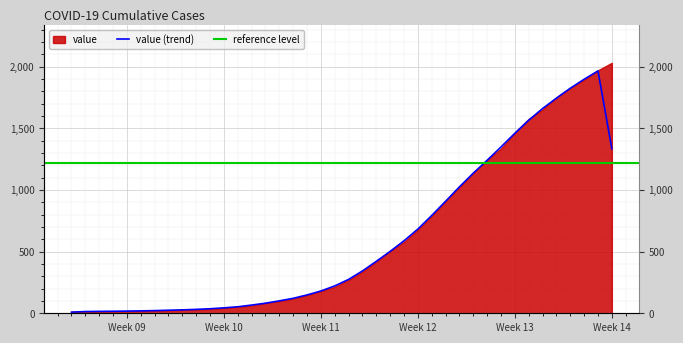

The chart shows a value of 301.5 at Week 13. True or false?

False